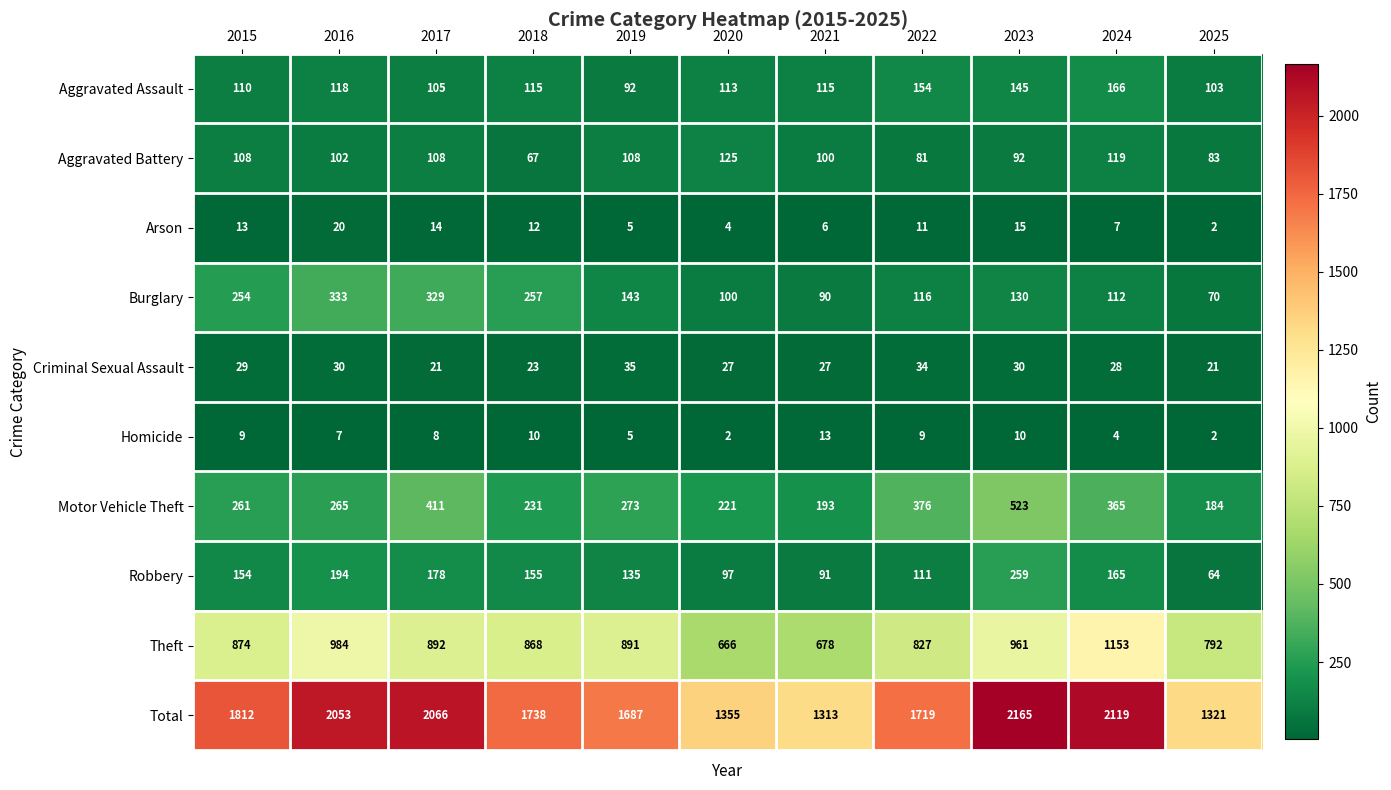

Read the Arson value at 2020.

4